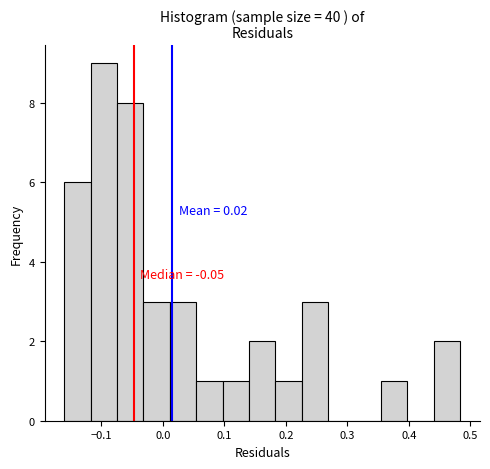

Which range on the x-axis has the tallest bar?

-0.12 to -0.07